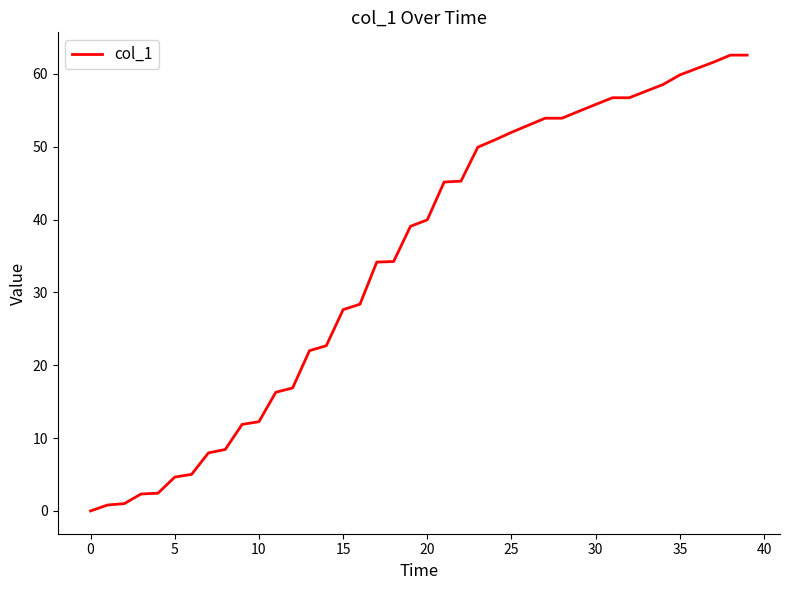

What is the average value?

34.7